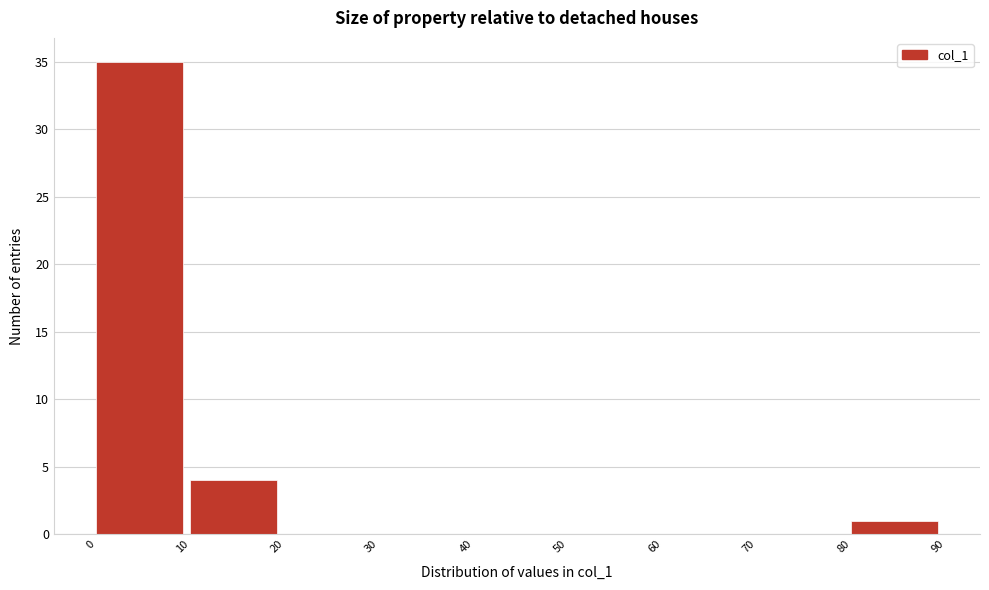

What is the height of the bar covering 10 to 20 on the x-axis? The values are not printed on the chart, so give them approximately, as read against the axis.

4